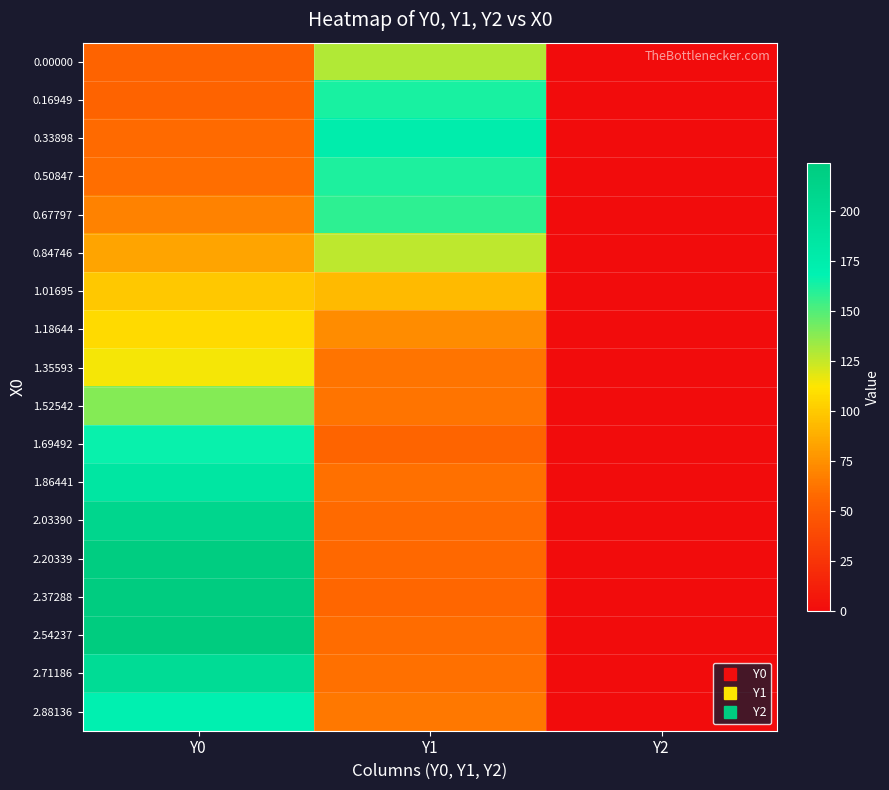

Rank the series at Y2 from highest to lowest value.

0.00000, 0.16949, 0.33898, 0.50847, 0.67797, 0.84746, 1.01695, 1.18644, 1.35593, 1.52542, 1.69492, 1.86441, 2.03390, 2.20339, 2.37288, 2.54237, 2.71186, 2.88136